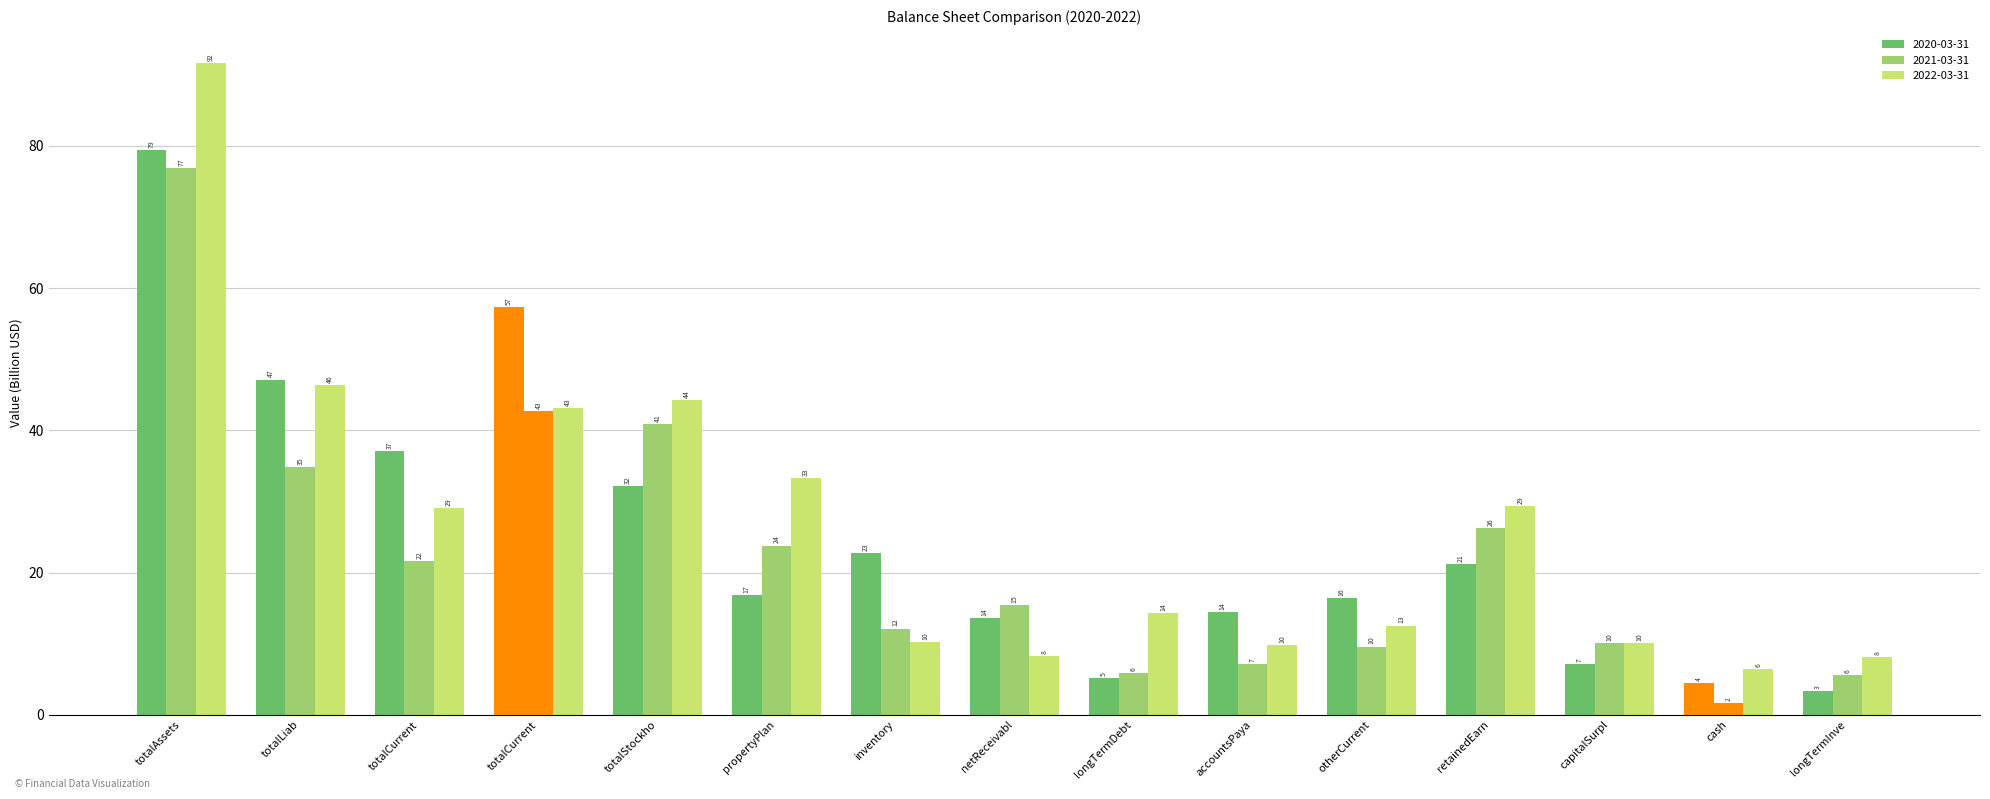

What is the label of the 2nd bar from the left?

totalLiab